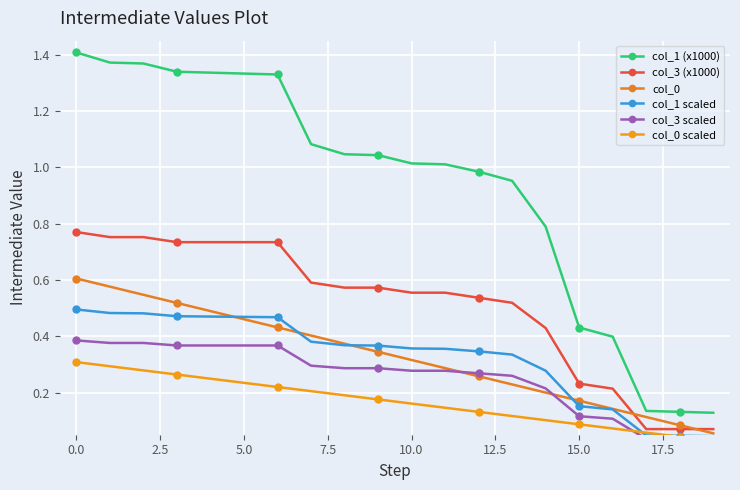

True or false: col_0 scaled has more than 1 interior local peaks.

False